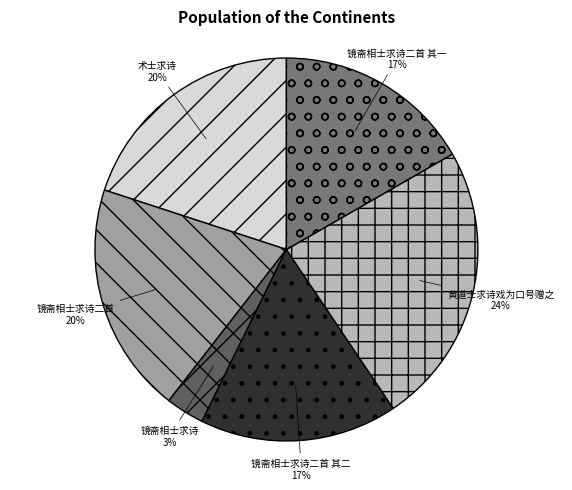

What is the ratio of the value at 镜斋相士求诗二首 to the value at 镜斋相士求诗二首 其二?

1.2